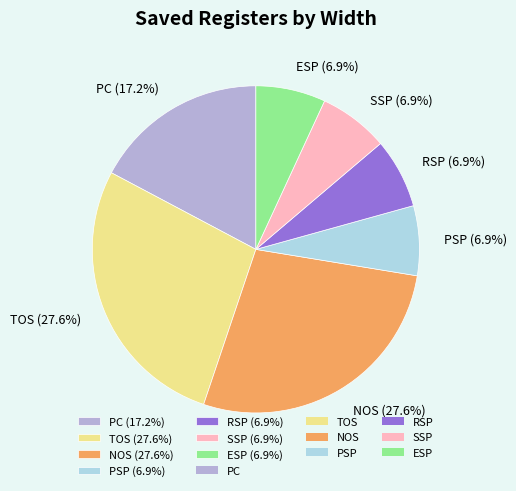

What percentage is the RSP slice, to the nearest percent?

7%